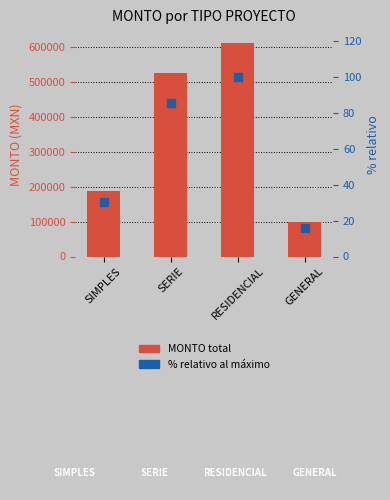

What is the label of the 2nd bar from the right?

RESIDENCIAL